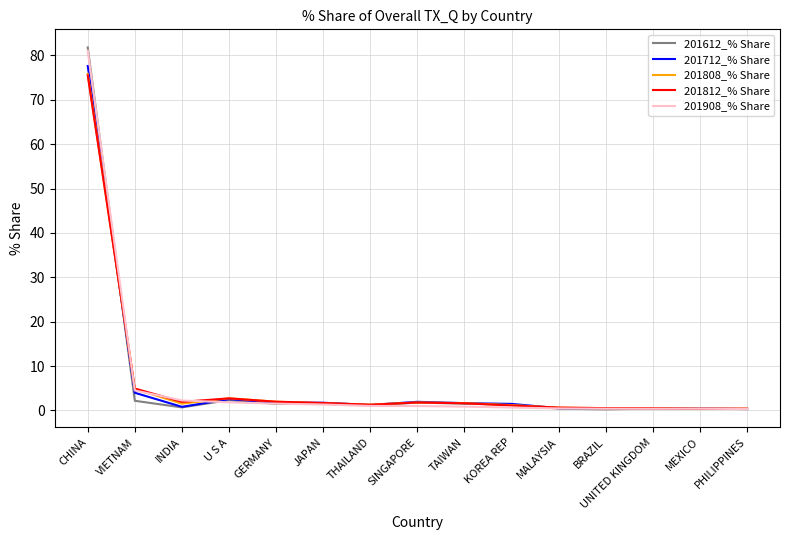

How many lines are shown in the chart?

5